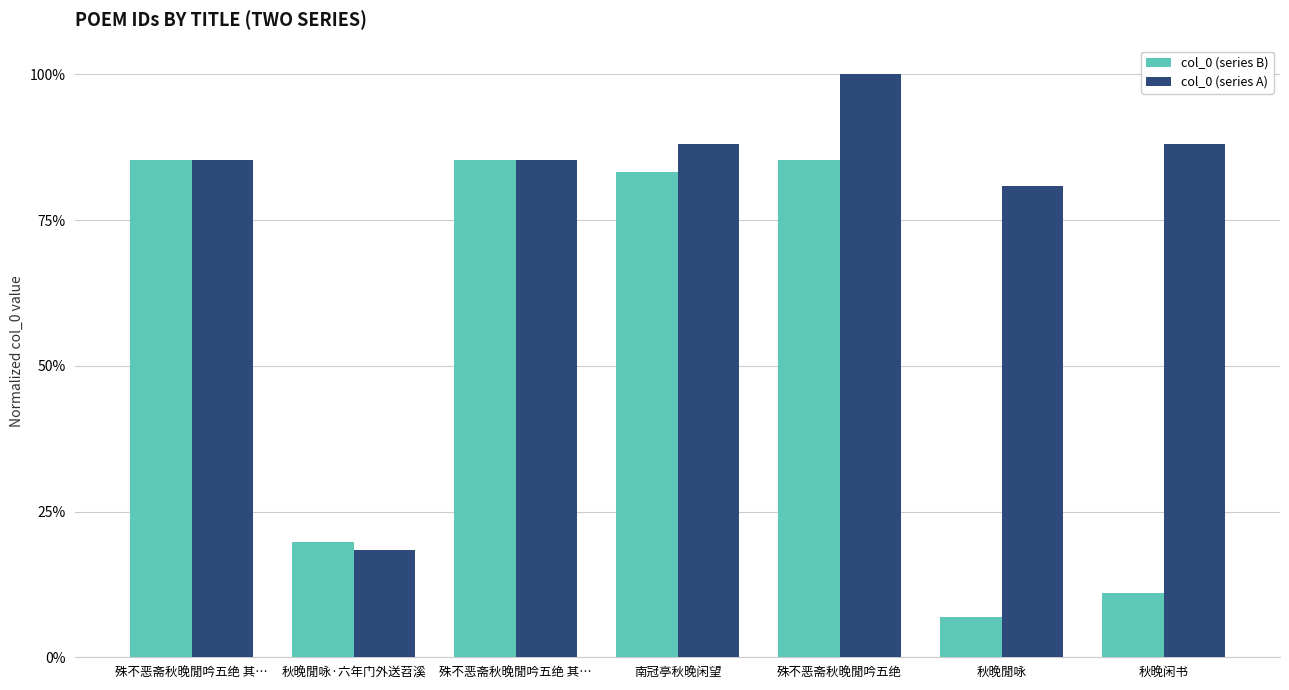

Is it true that col_0 (series B) equals 0.1 at 秋晚閒咏·六年门外送苕溪?

False